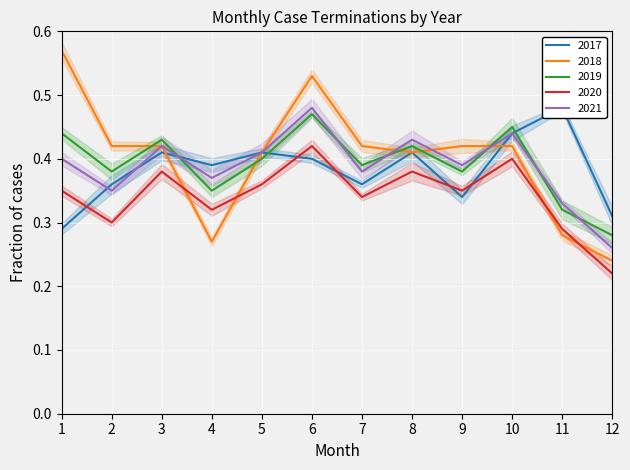

What are all the series names shown in the legend?

2017, 2018, 2019, 2020, 2021